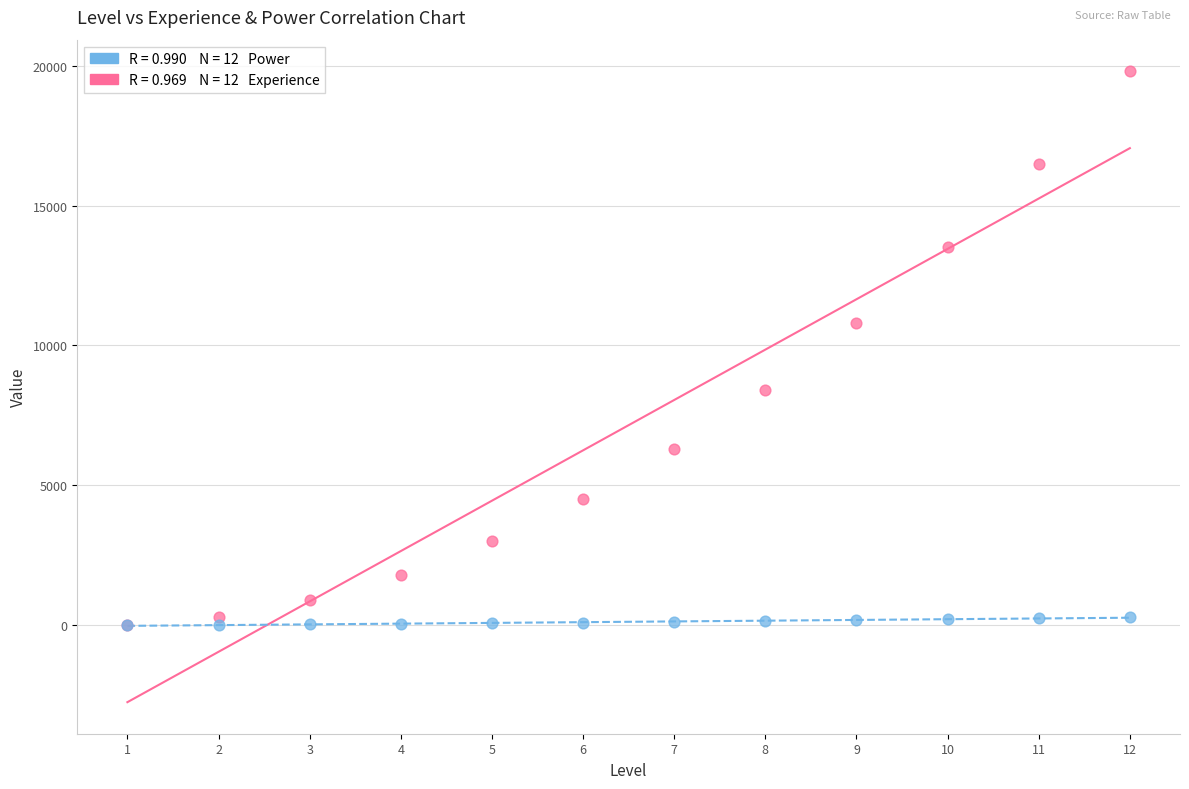

Across all series, what Y value is closest to 9900?

10800